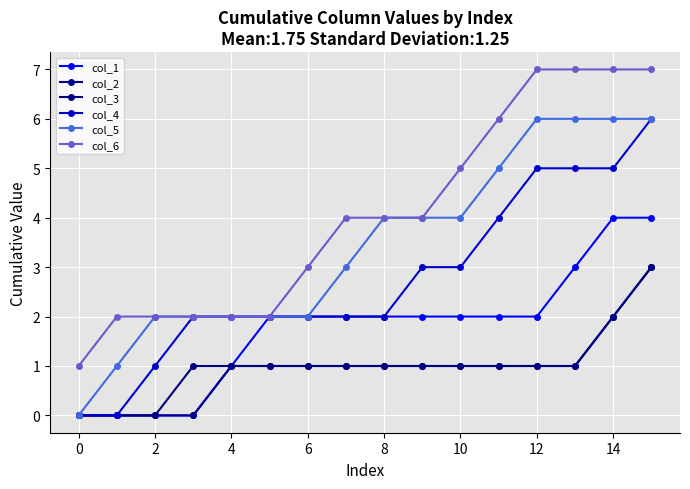

What are all the series names shown in the legend?

col_1, col_2, col_3, col_4, col_5, col_6